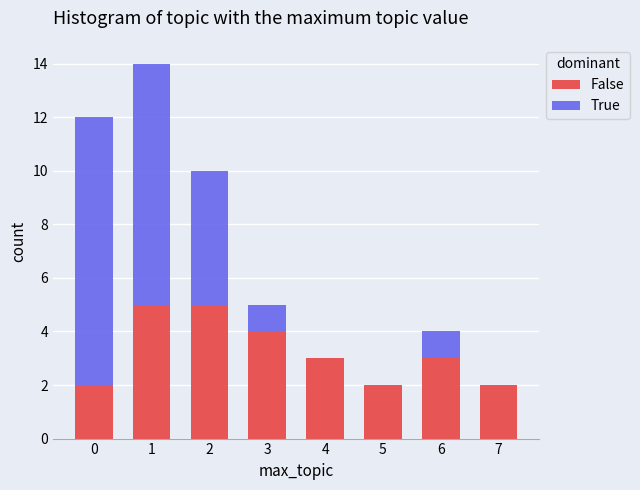

Reading left to right, transcribe the values for False.

0=2	1=5	2=5	3=4	4=3	5=2	6=3	7=2